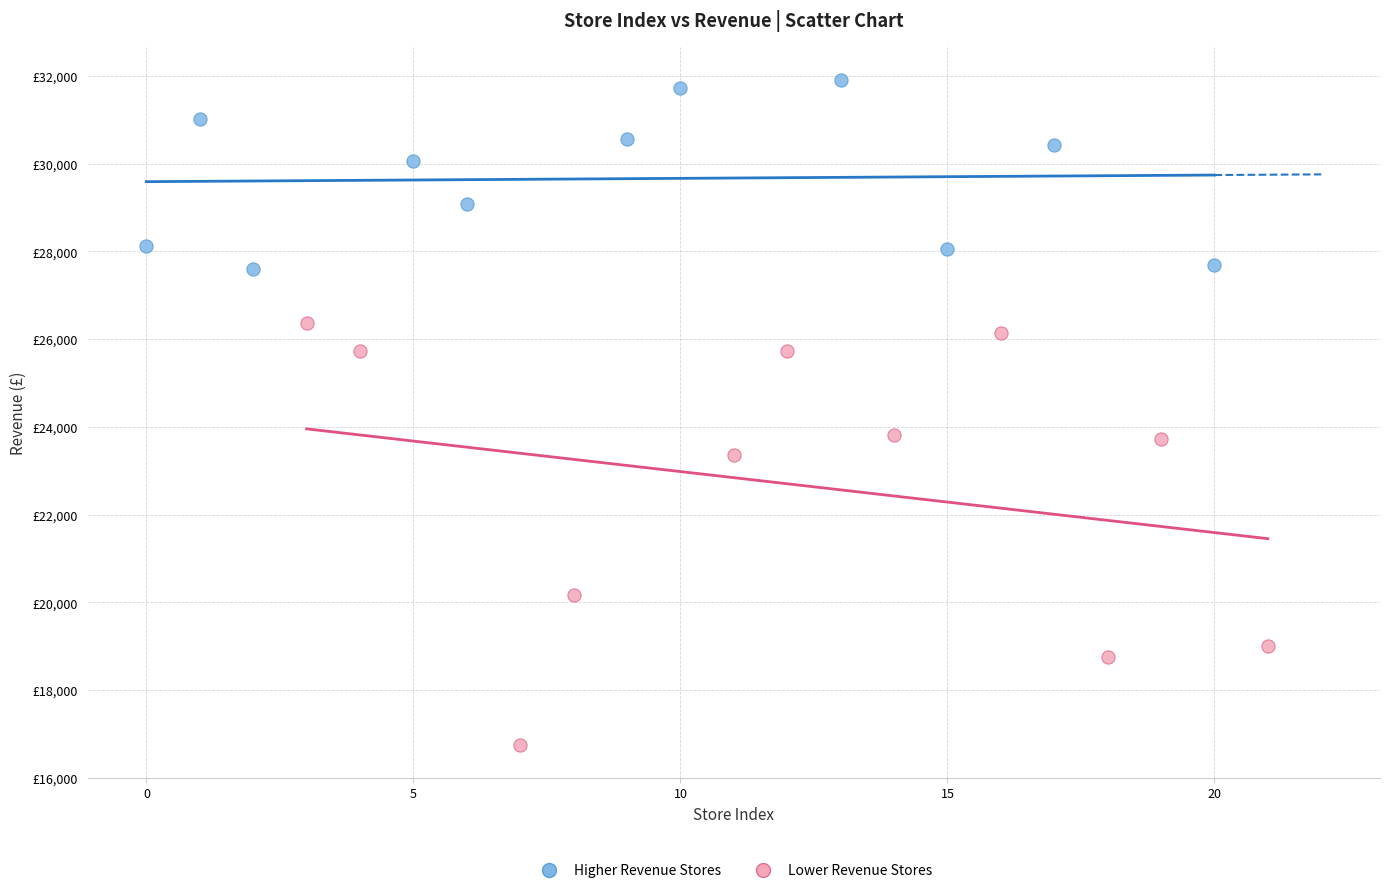

Which series contains the highest Y value?

Higher Revenue Stores